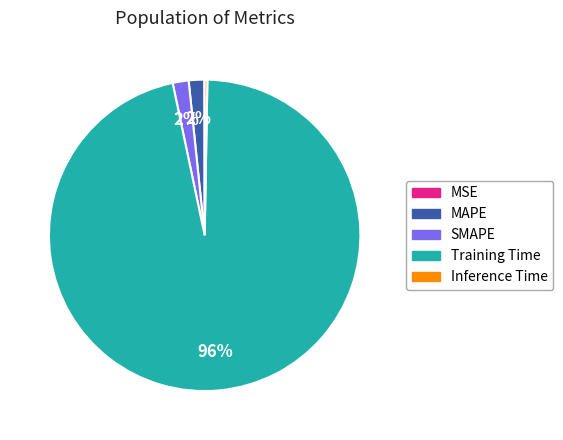

To the nearest percent, what is the difference between the largest and smallest slice percentages?

96%